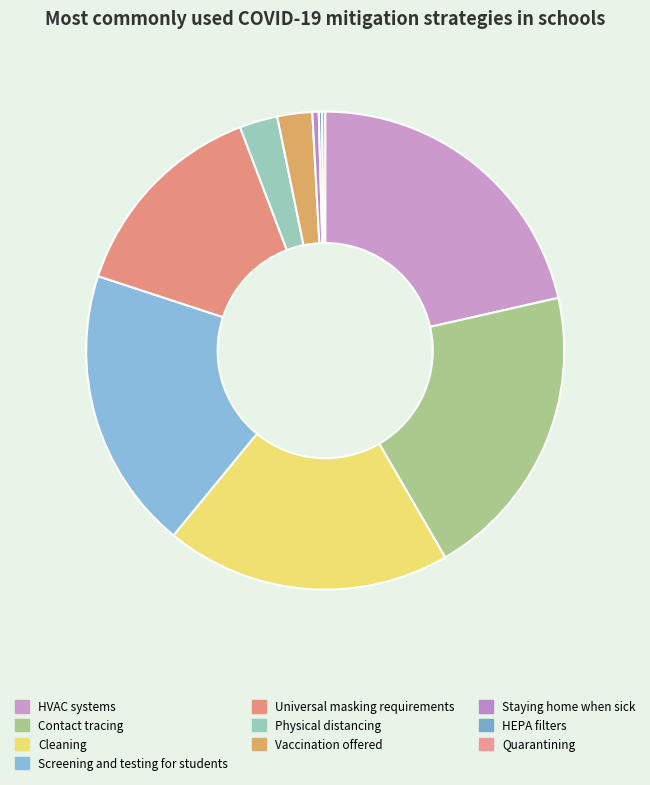

Combined, do Cleaning and Physical distancing account for over 50%?

No